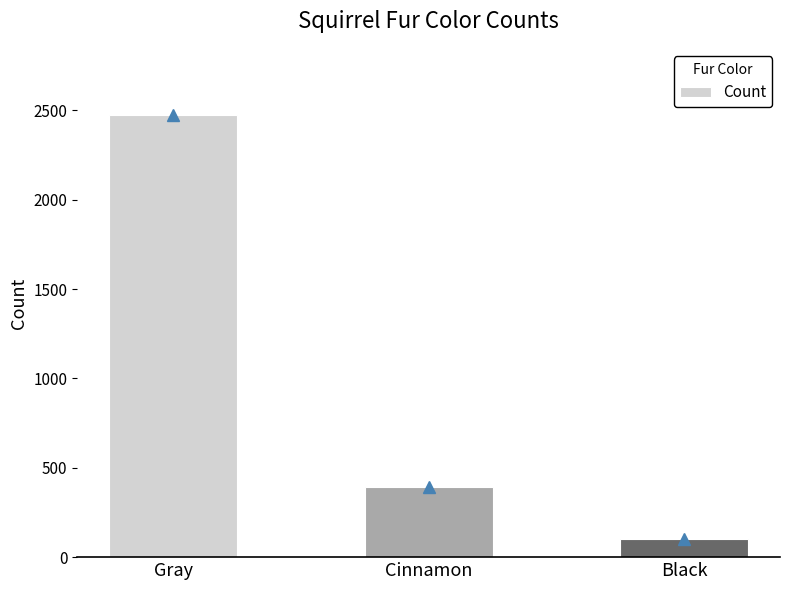

What is the difference between the maximum and minimum values?

2370